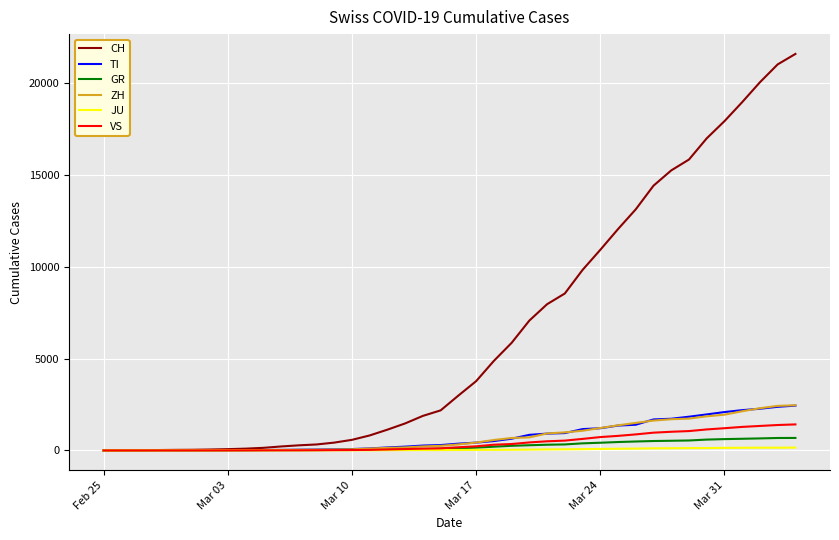

What is the difference between the maximum and second lowest values in the VS series?

1418